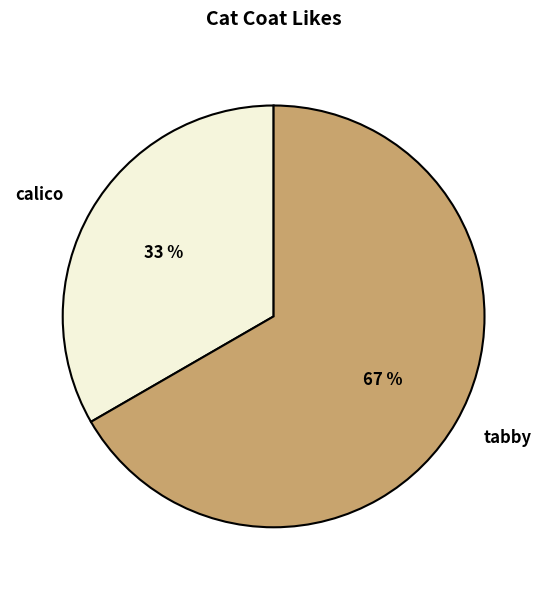

The tabby slice represents 81% of the pie. True or false?

False